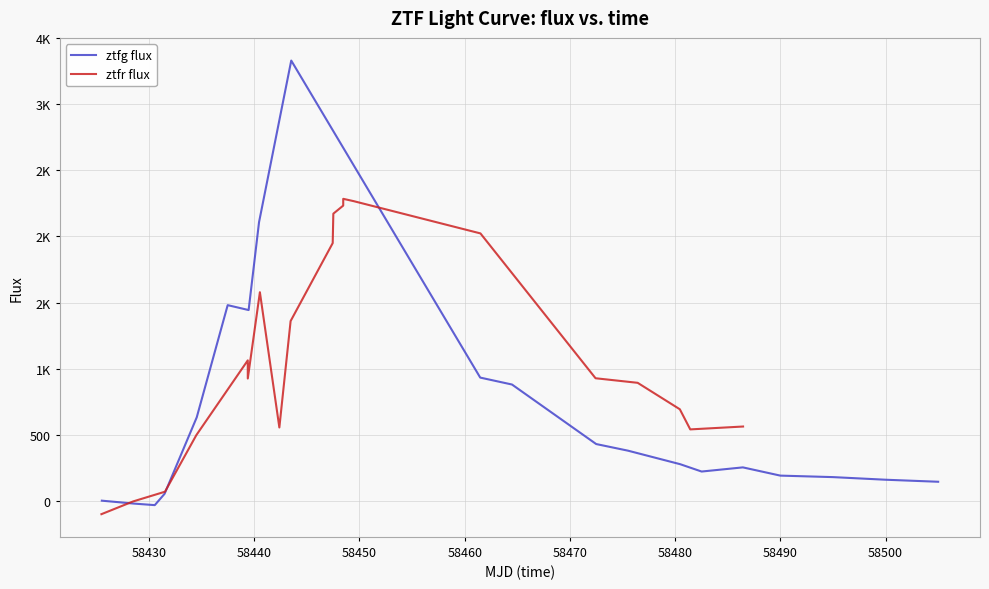

What is the average value of the ztfr flux series?

1124.4